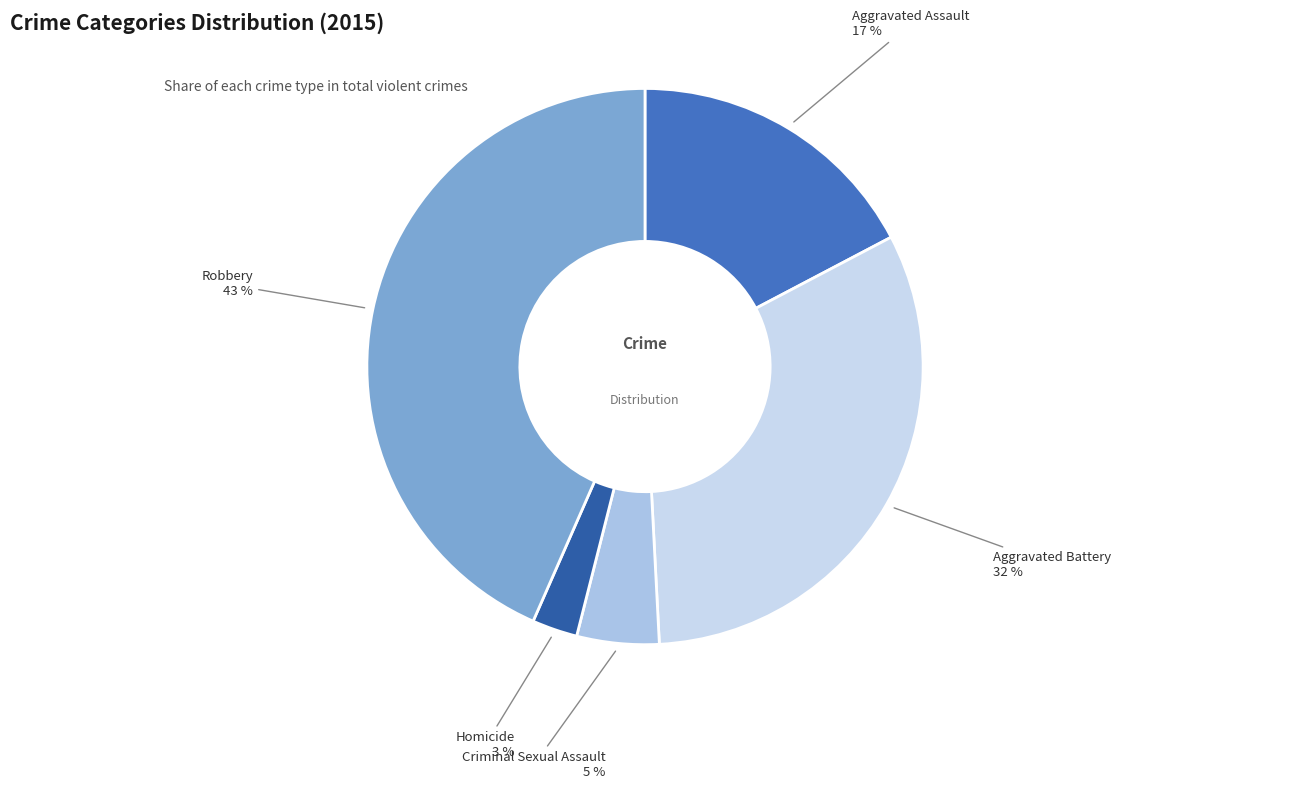

Combined, do Homicide and Aggravated Battery account for over 50%?

No